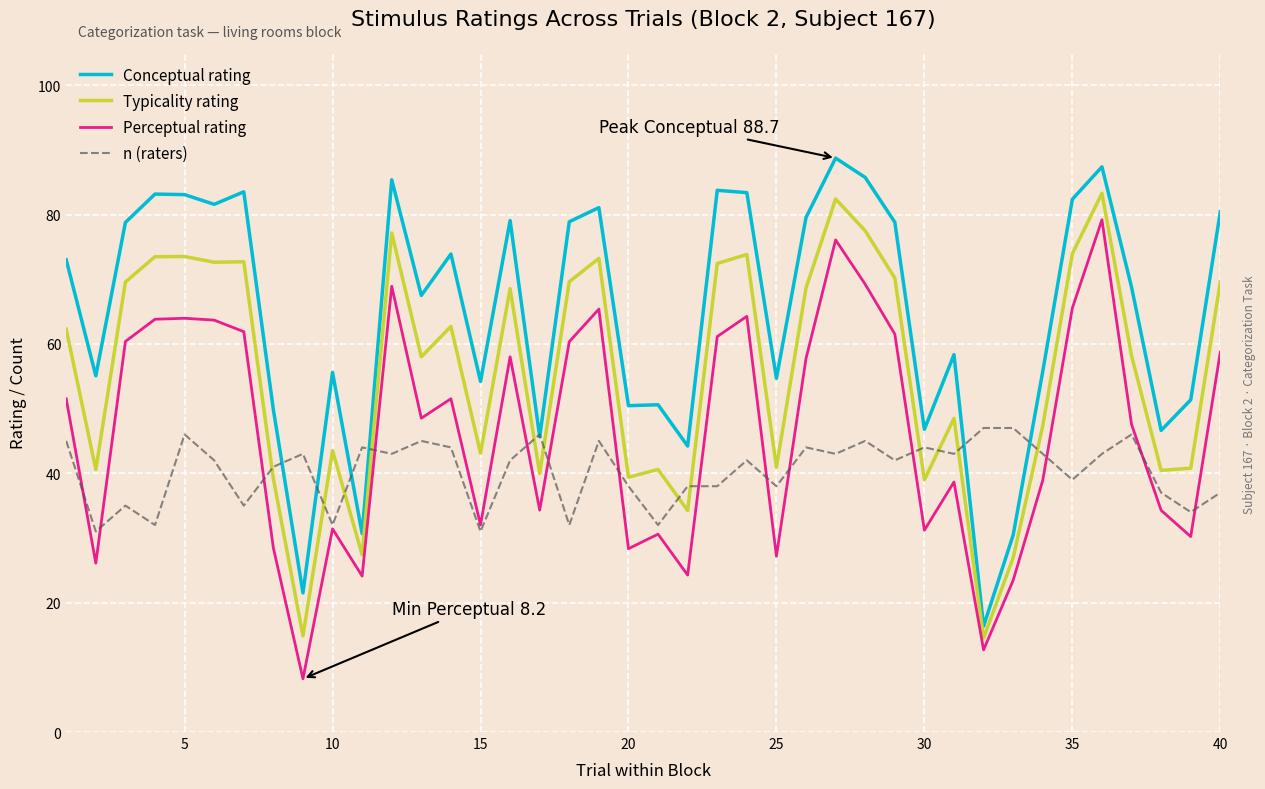

List the series in order of their overall mean, lowest first.

n (raters), Perceptual rating, Typicality rating, Conceptual rating